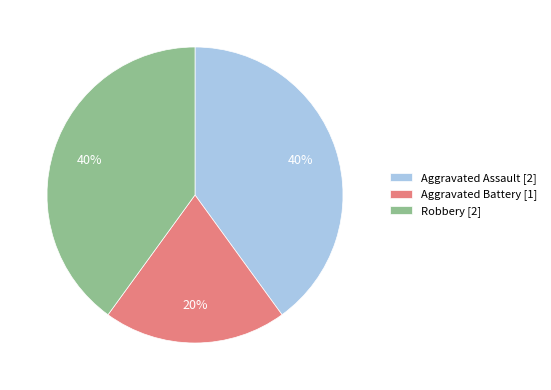

What is the ratio of the value at Aggravated Battery to the value at Aggravated Assault?

0.5